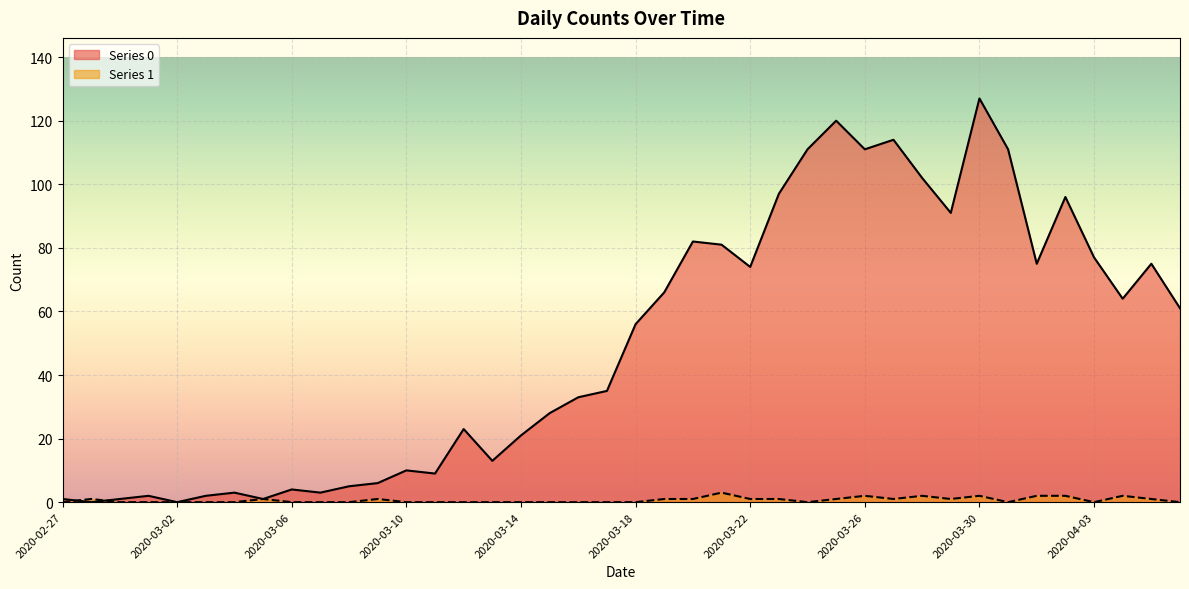

How many data points in Series 0 are above 56?

19